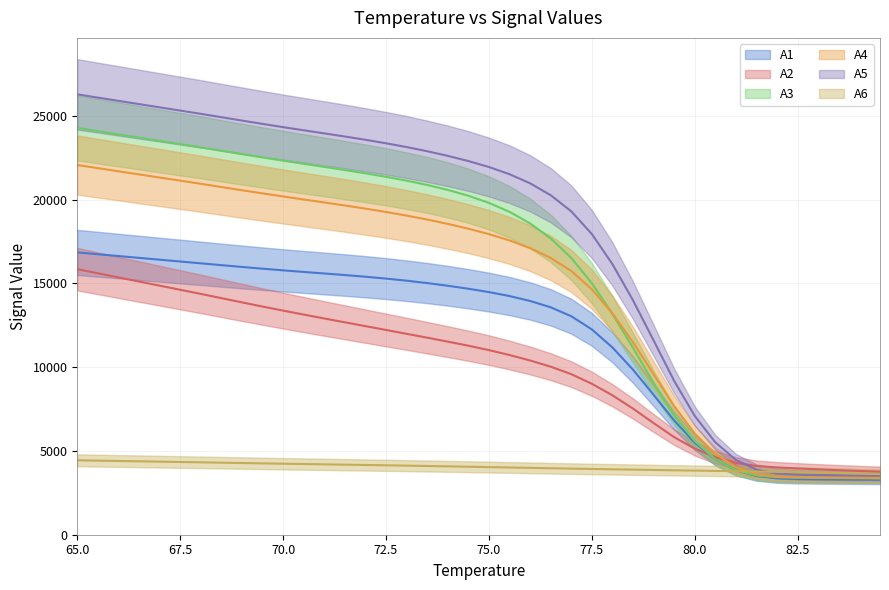

True or false: A4 has more than 1 points higher than both neighbors.

False